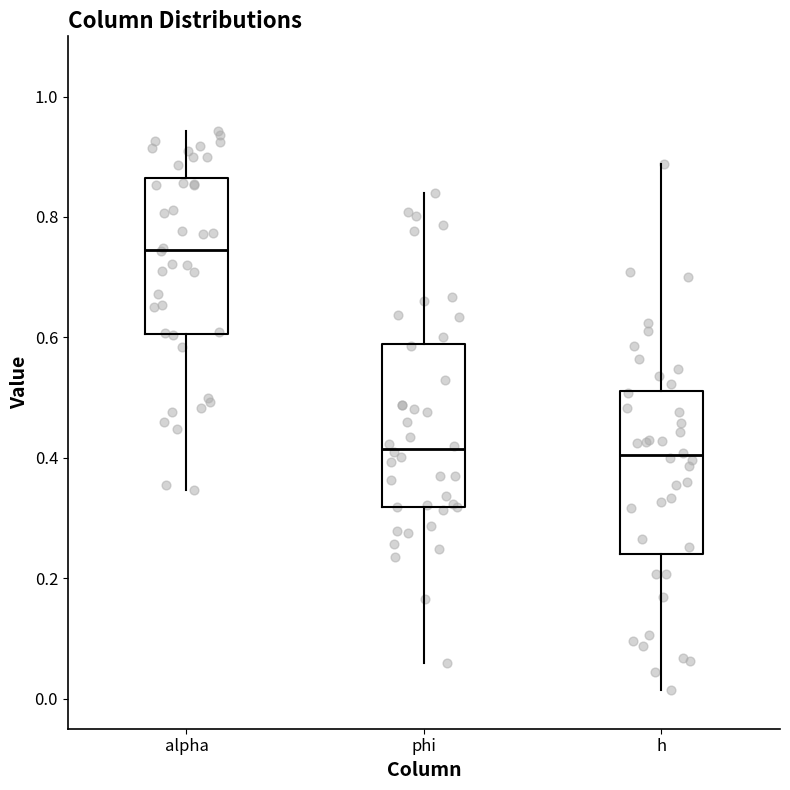

Which box's median line is the highest?

alpha